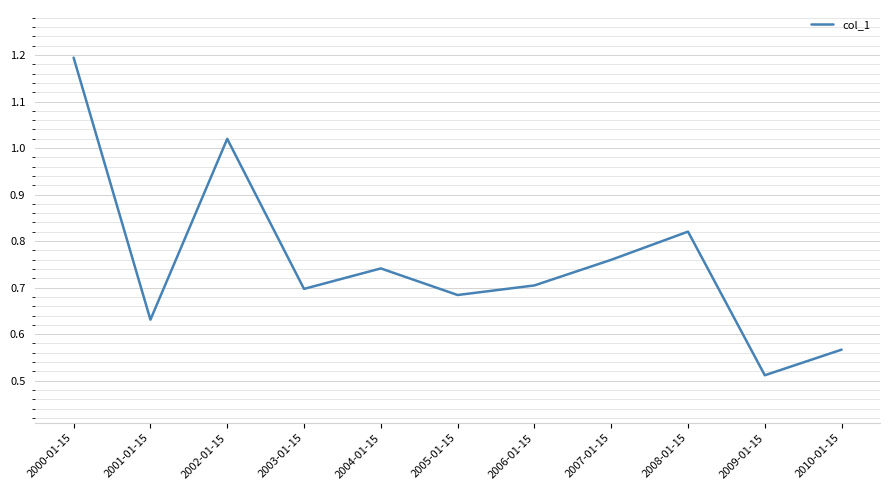

True or false: the data has more than 2 interior local peaks.

True